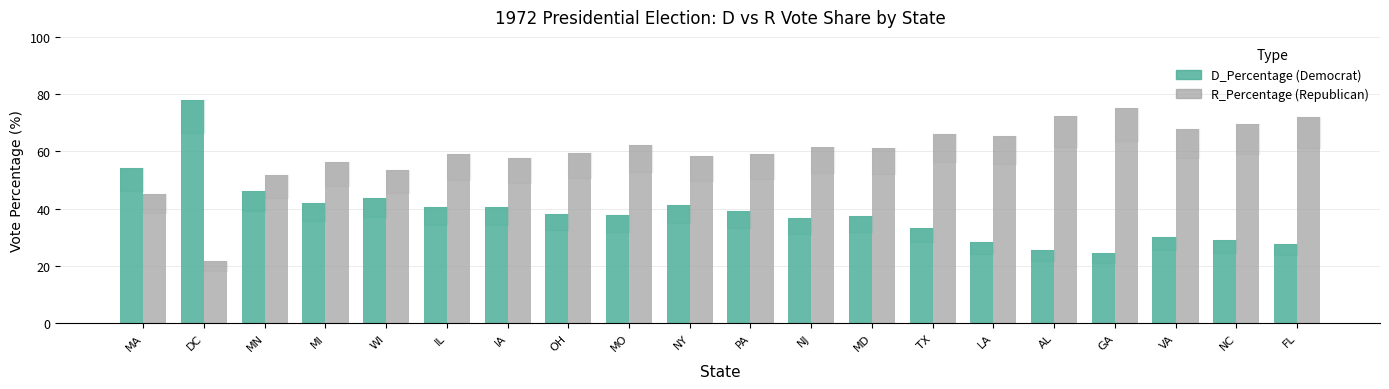

What is the total value across all series at IL?

99.5